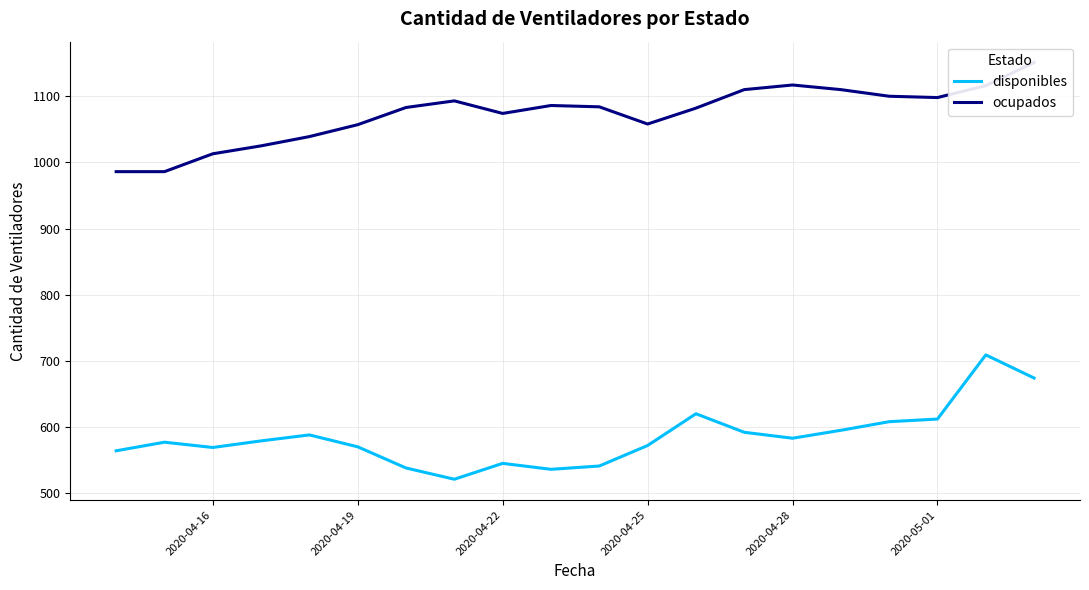

What is the difference between the maximum and minimum values in the ocupados series?

165